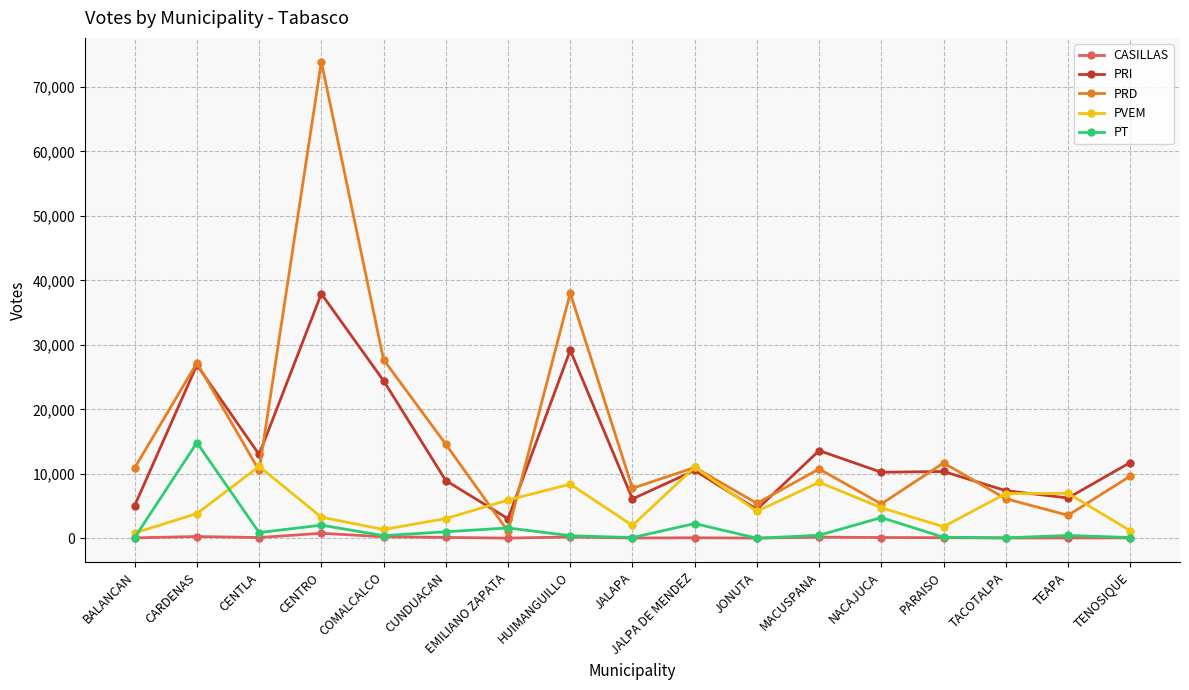

Which series changed the most between CENTRO and TEAPA?

PRD